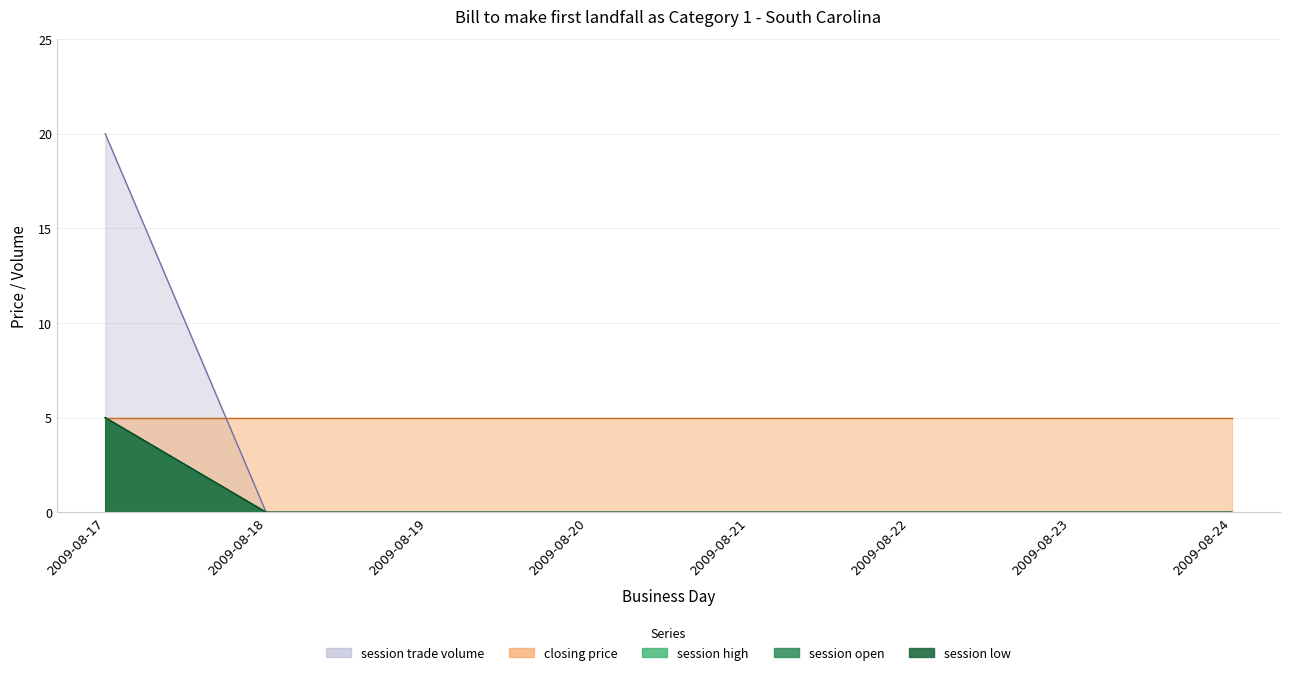

At which label is session high closest to 10?

2009-08-17